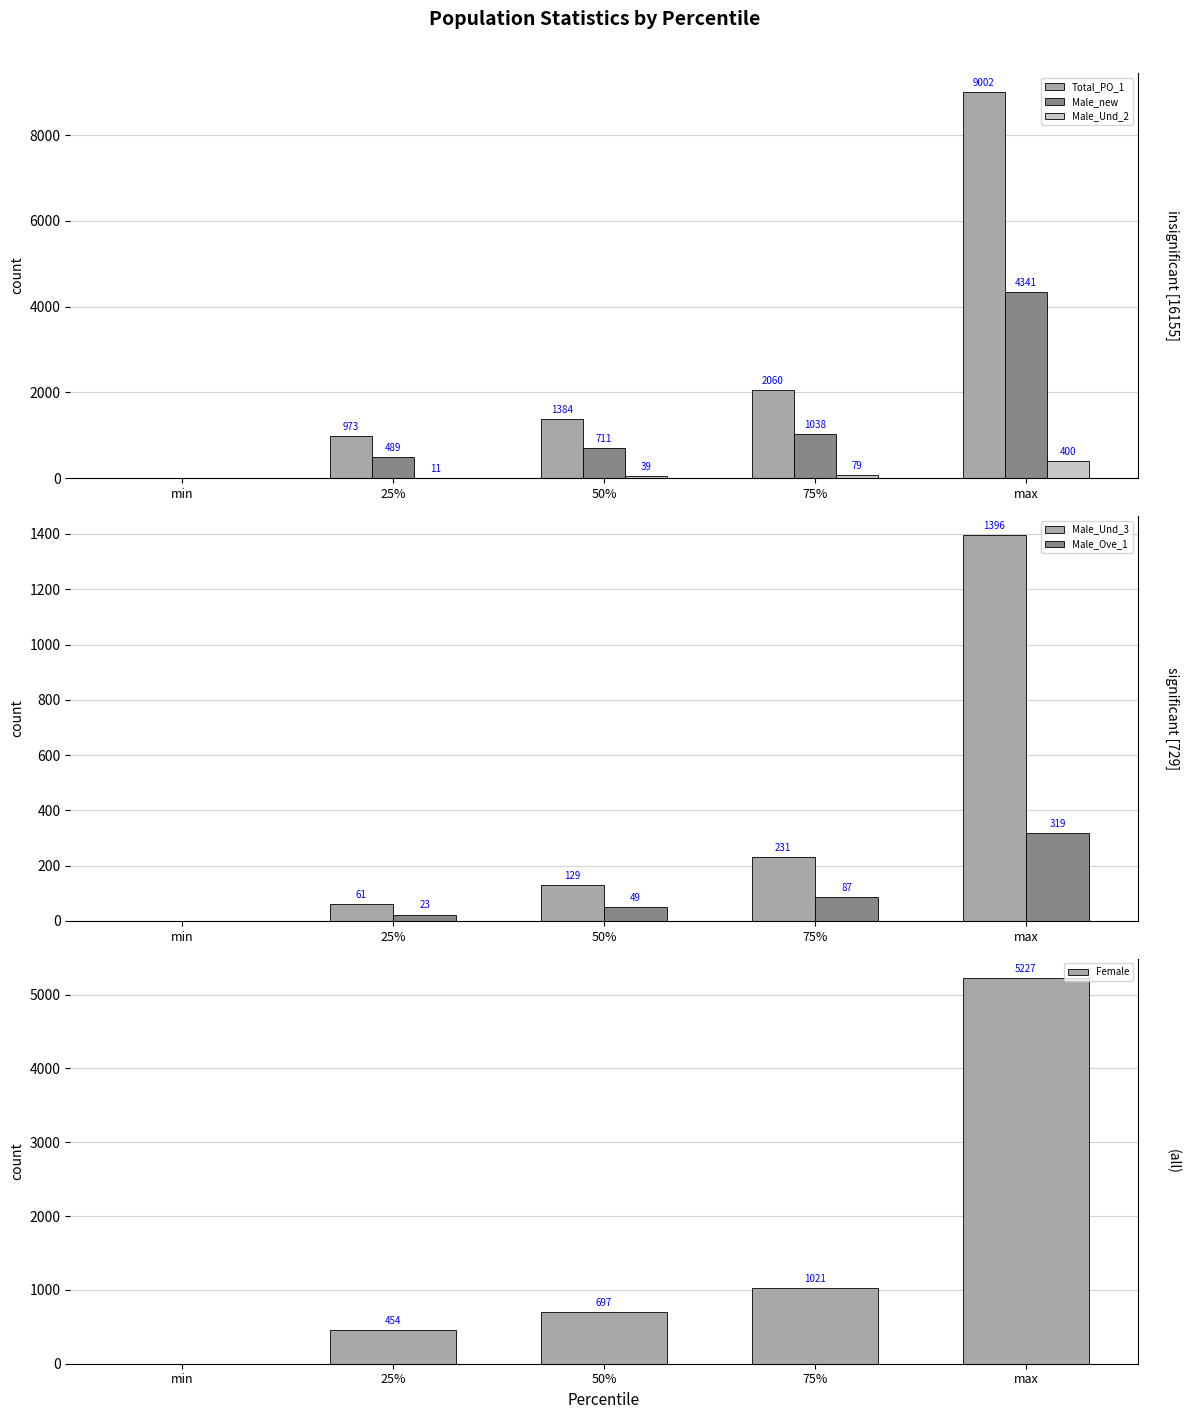

What is the difference between the Total_PO_1 values at 50% and 25%?

411.2